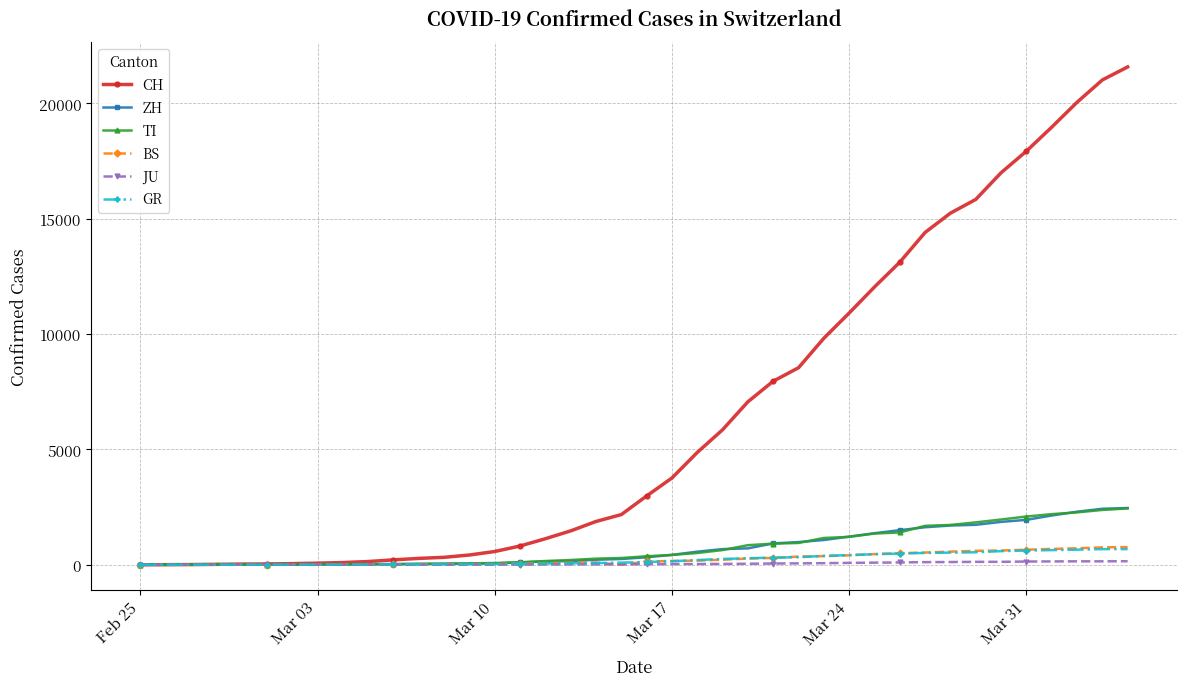

Which series has the largest total across all categories?

CH